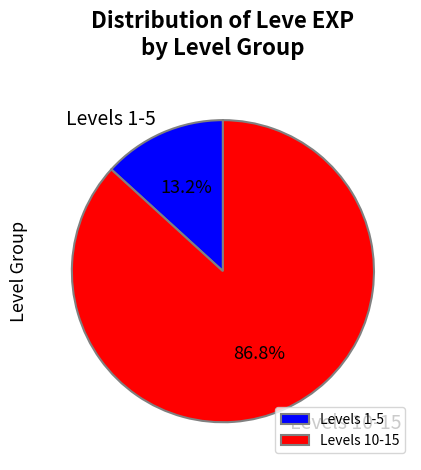

Rank the categories by value from lowest to highest.

Levels 1-5, Levels 10-15